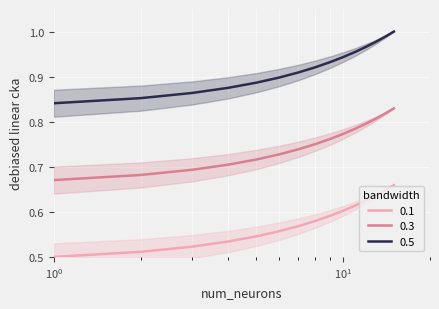

What is the maximum value for 0.1?

0.7